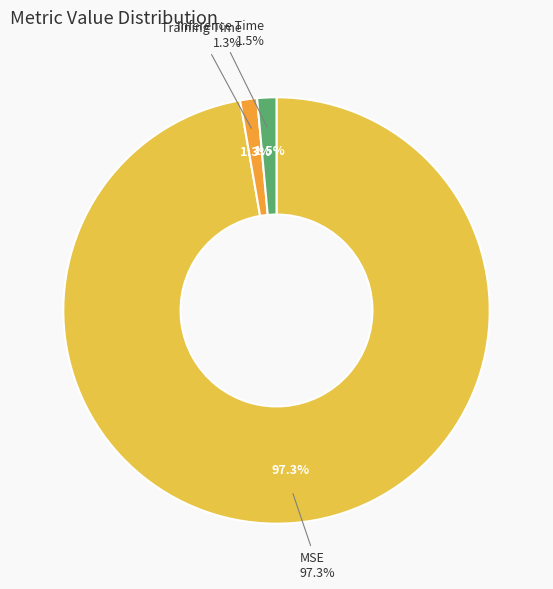

What percentage is NOT represented by Inference Time?

98.5%